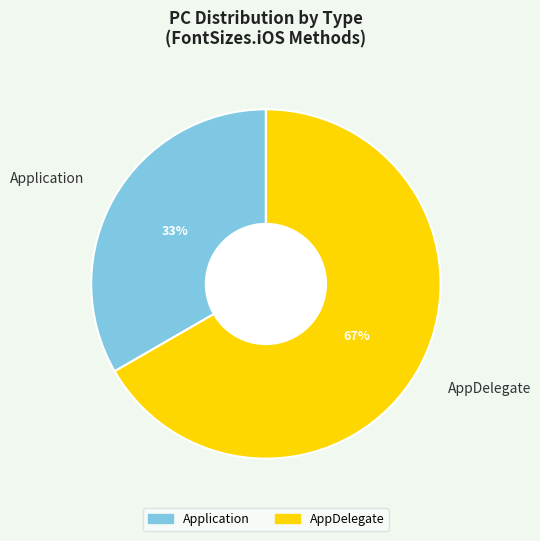

Between Application and AppDelegate, which is larger?

AppDelegate